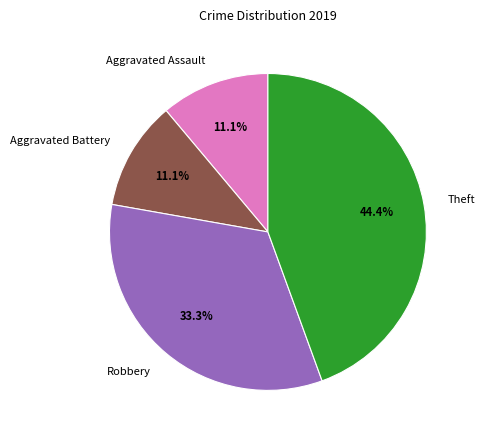

What percentage is NOT represented by Aggravated Battery?

88.9%